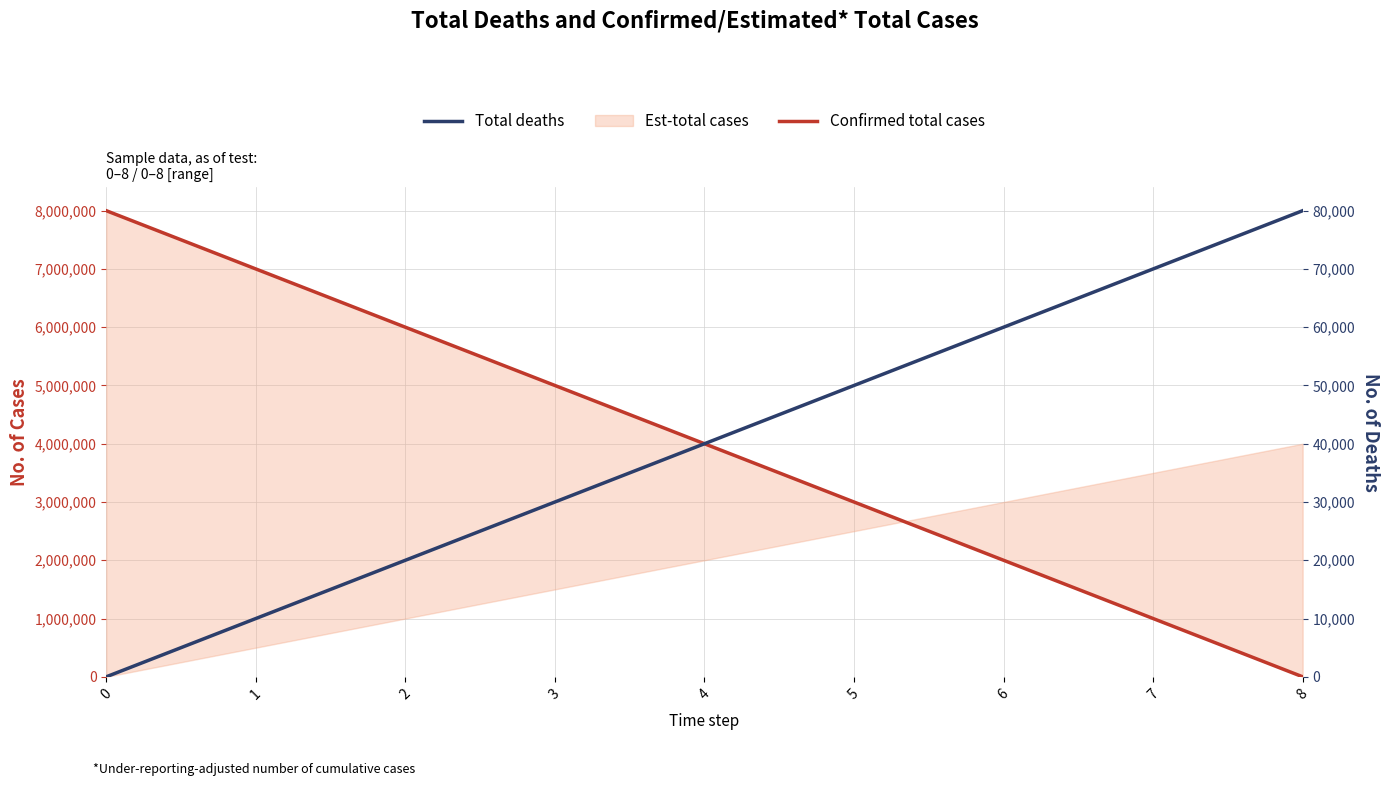

What is the difference between the second highest and minimum values in the Confirmed total cases series?

7000000